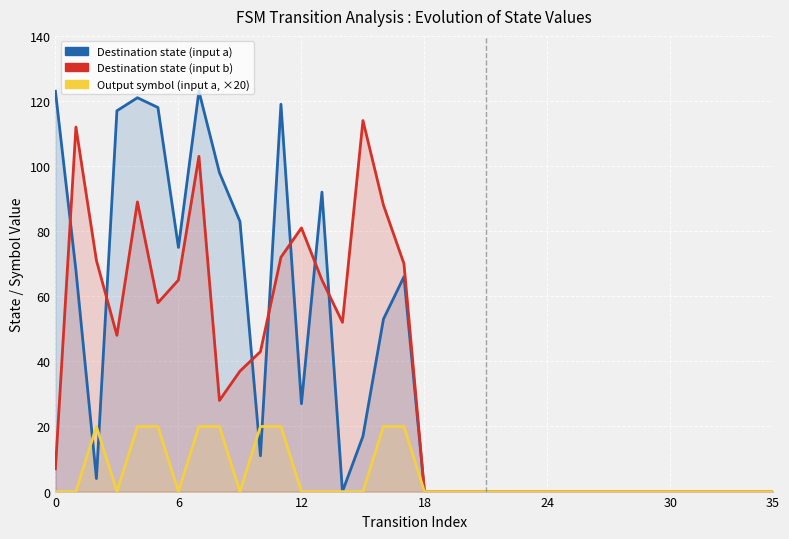

List the series in order of their peak value, lowest first.

Output symbol (input a, ×20), Destination state (input b), Destination state (input a)